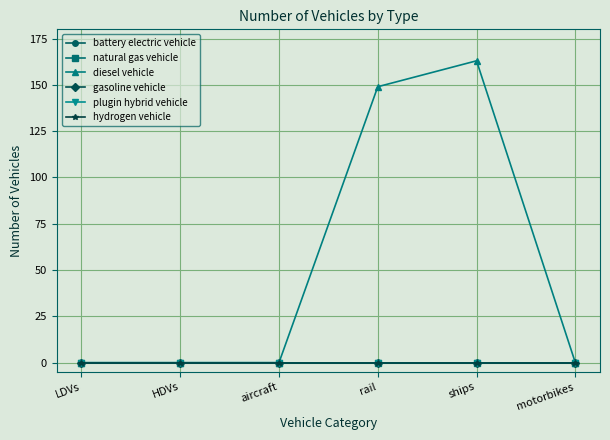

At which category does the chart reach its minimum across all series?

LDVs